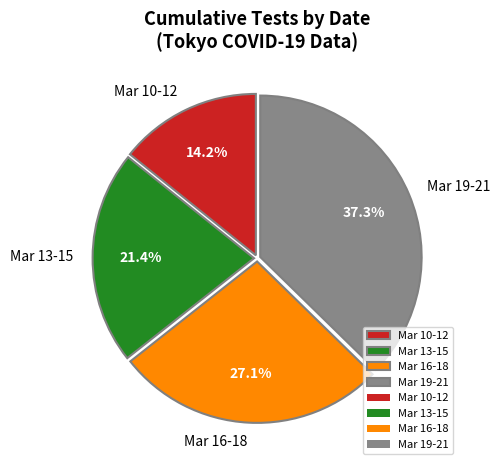

Combined, do Mar 13-15 and Mar 19-21 account for over 50%?

Yes